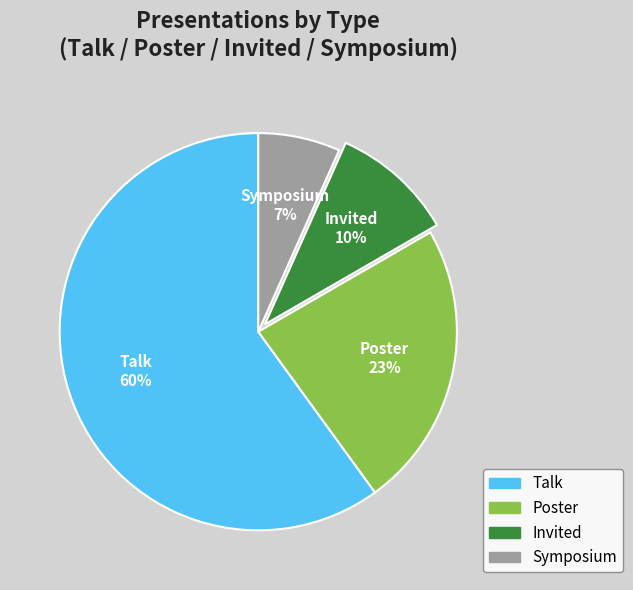

Combined, do Poster and Talk account for over 50%?

Yes